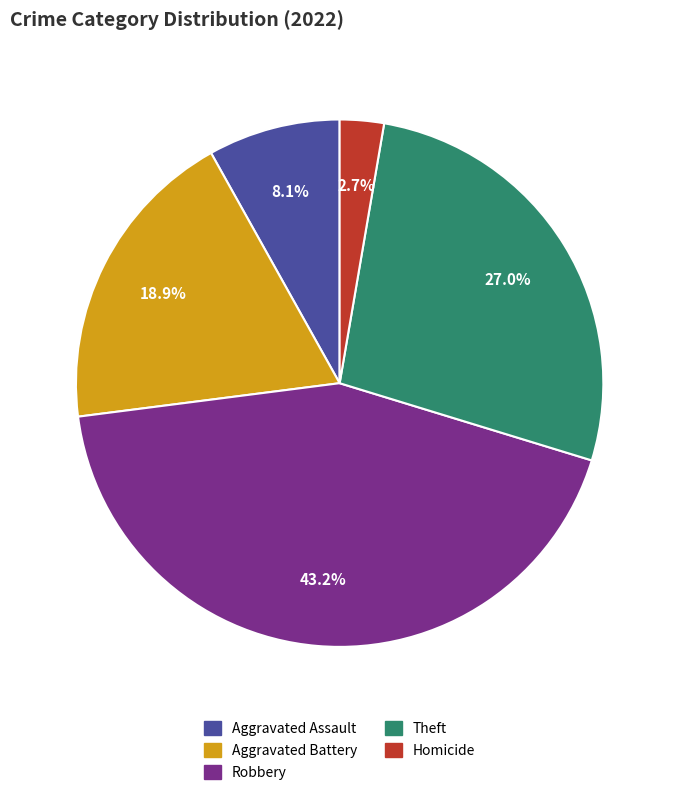

What is the ratio of the value at Homicide to the value at Aggravated Assault?

0.3